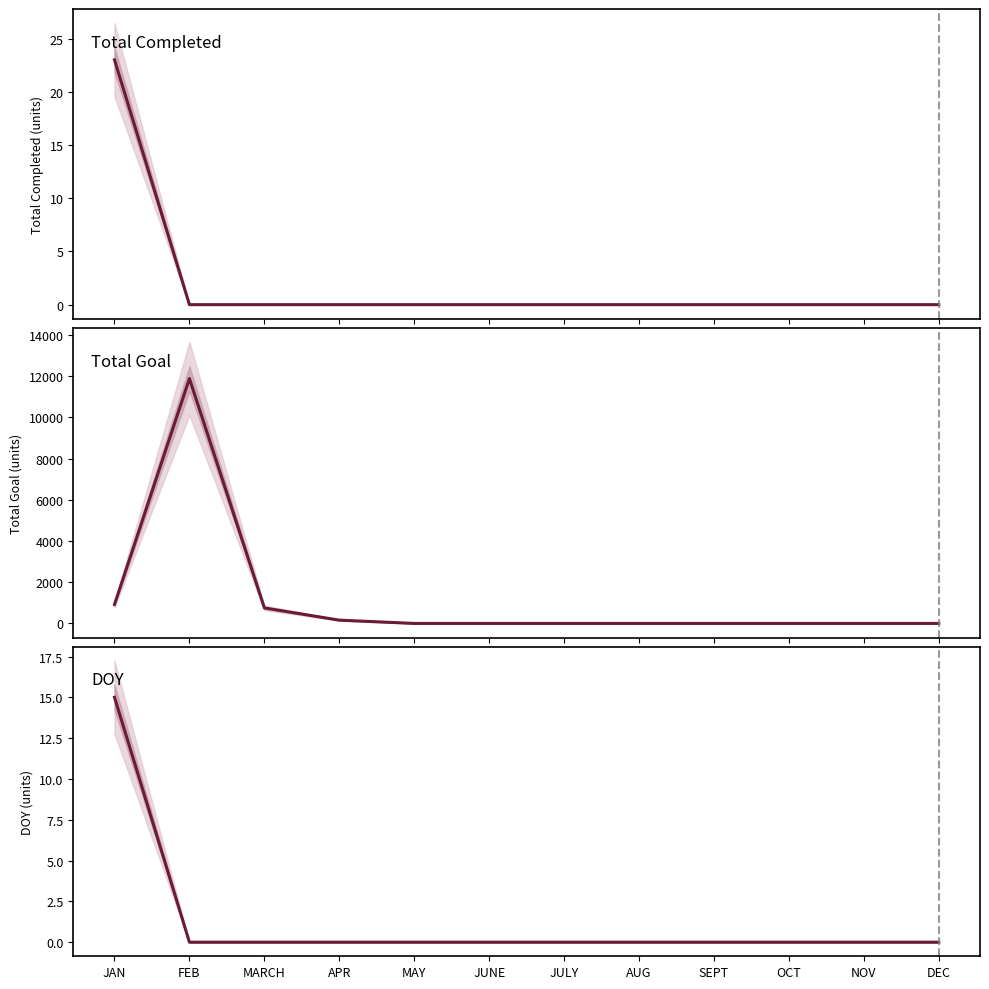

Between FEB and MAY, which series saw the biggest shift?

Total Goal